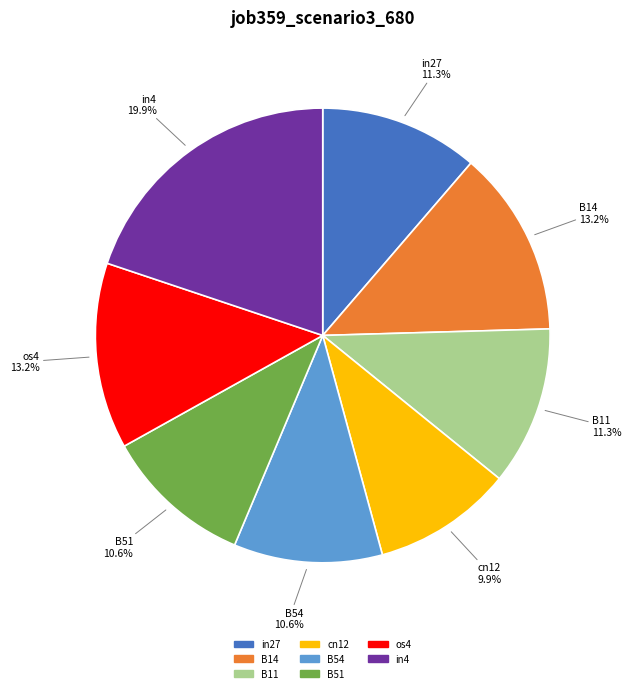

How many segments does this pie chart have?

8